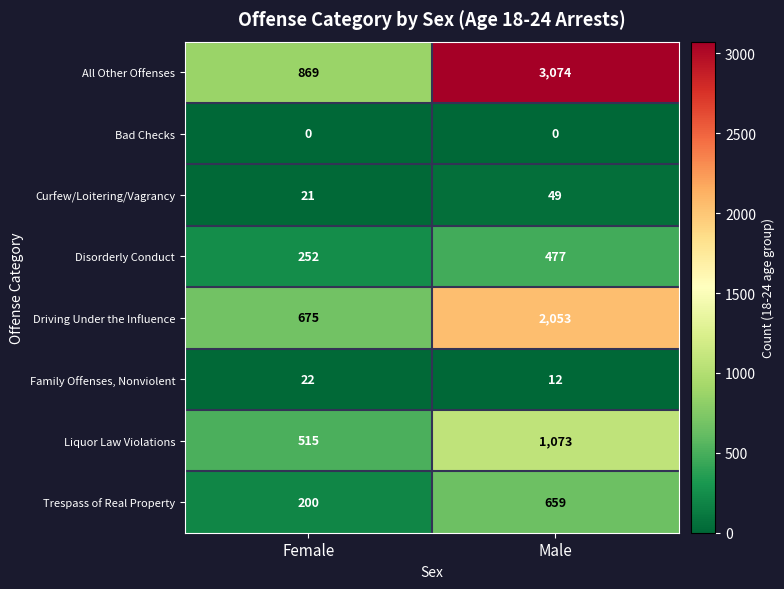

What is the difference between the maximum and minimum values in the Trespass of Real Property series?

459